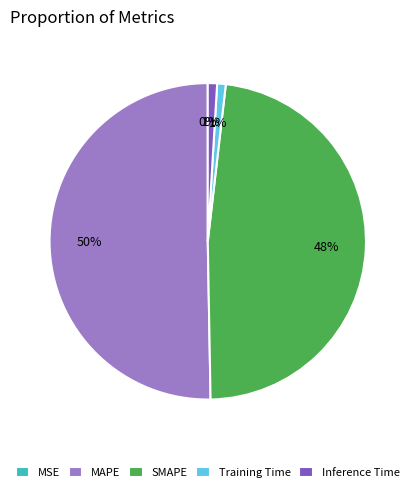

Combined, do SMAPE and Inference Time account for over 50%?

No